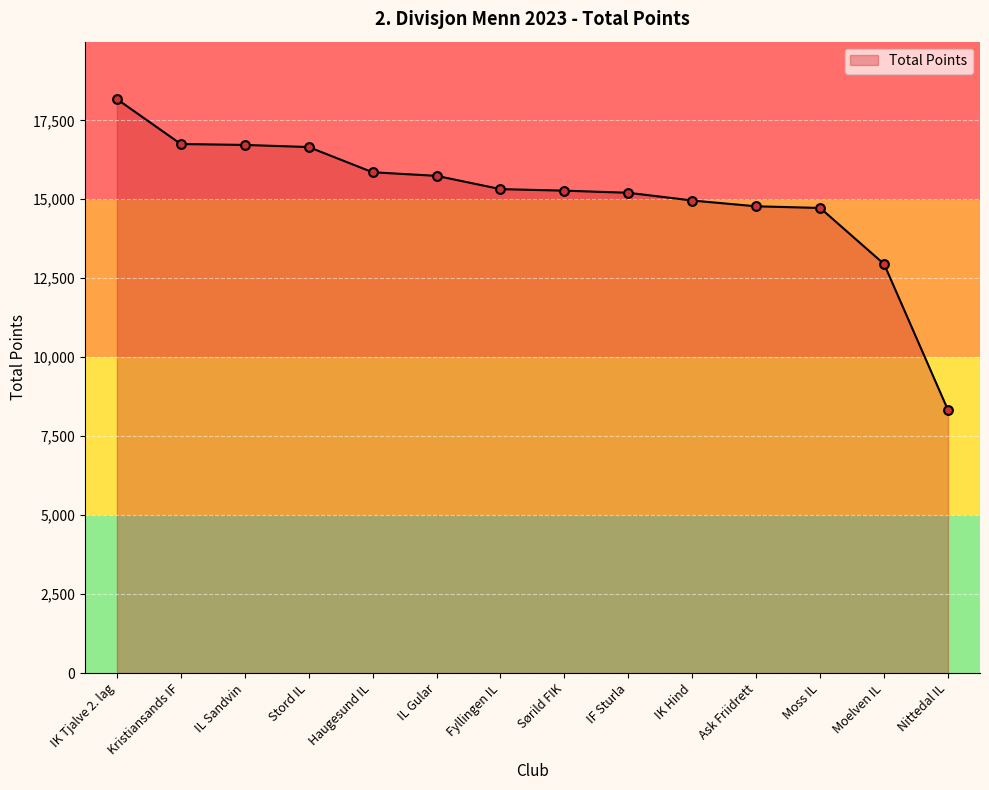

What is the ratio of the value at Sørild FIK to the value at Kristiansands IF?

0.9